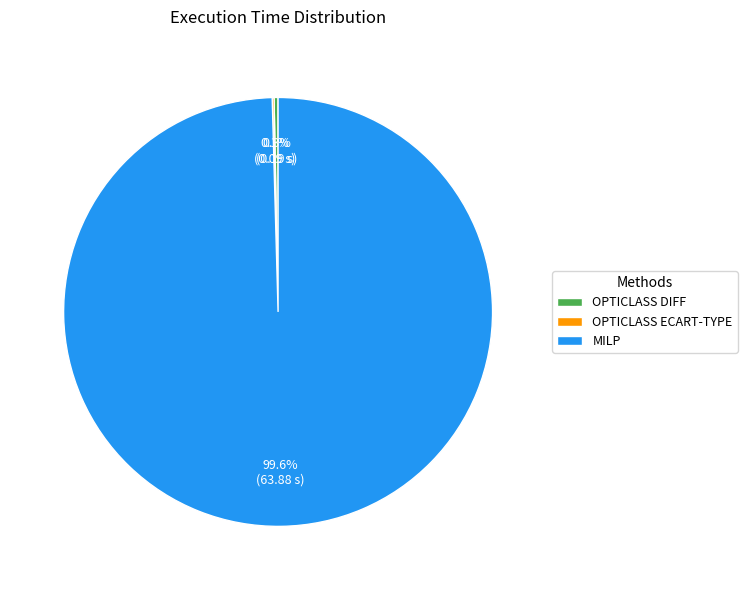

Is there a majority slice in this chart?

Yes